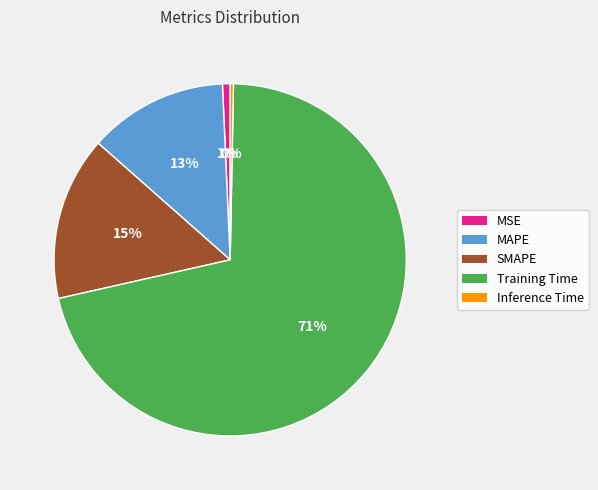

Count the number of slices in the pie.

5